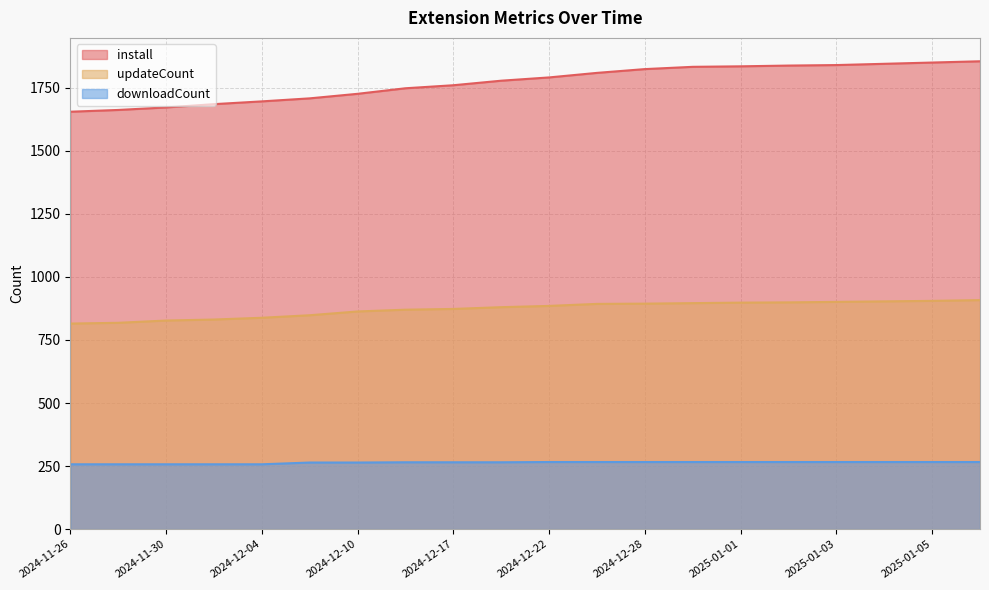

Is the value of updateCount at 2025-01-03 greater than the value of downloadCount at 2024-12-04?

Yes